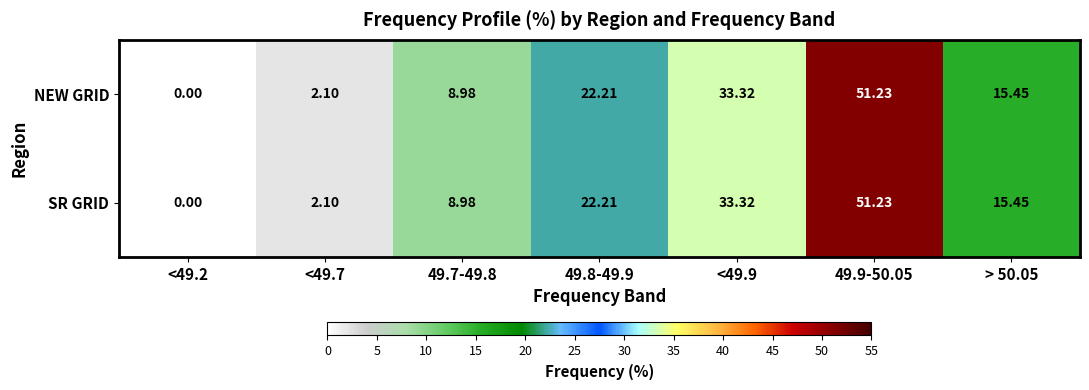

Is the value of SR GRID at > 50.05 greater than the value of NEW GRID at 49.7-49.8?

Yes